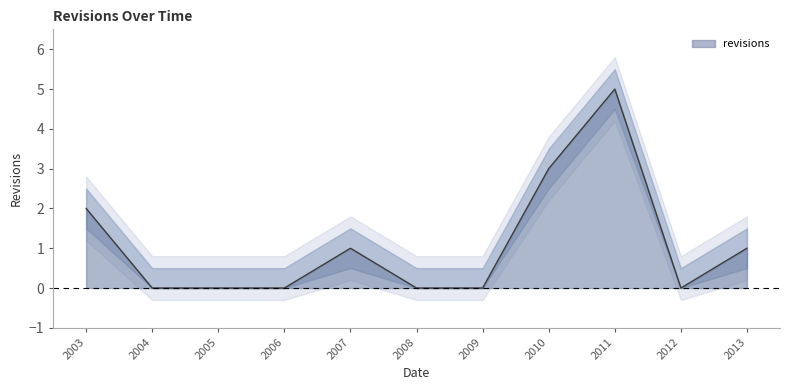

Is it true that revisions equals 0 at 2009?

True